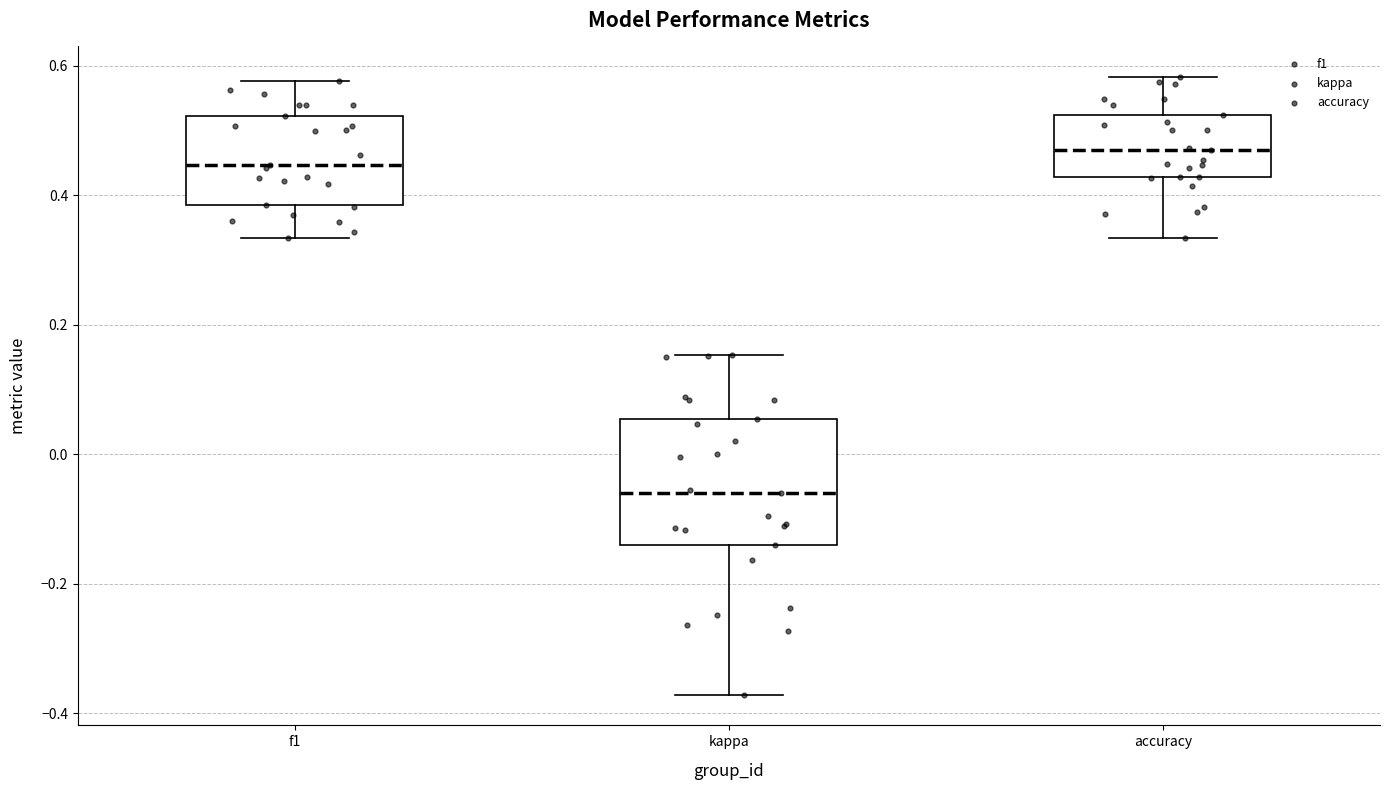

Where does the upper whisker of the box for kappa end on the y-axis? The values are not printed on the chart, so give them approximately, as read against the axis.

0.16